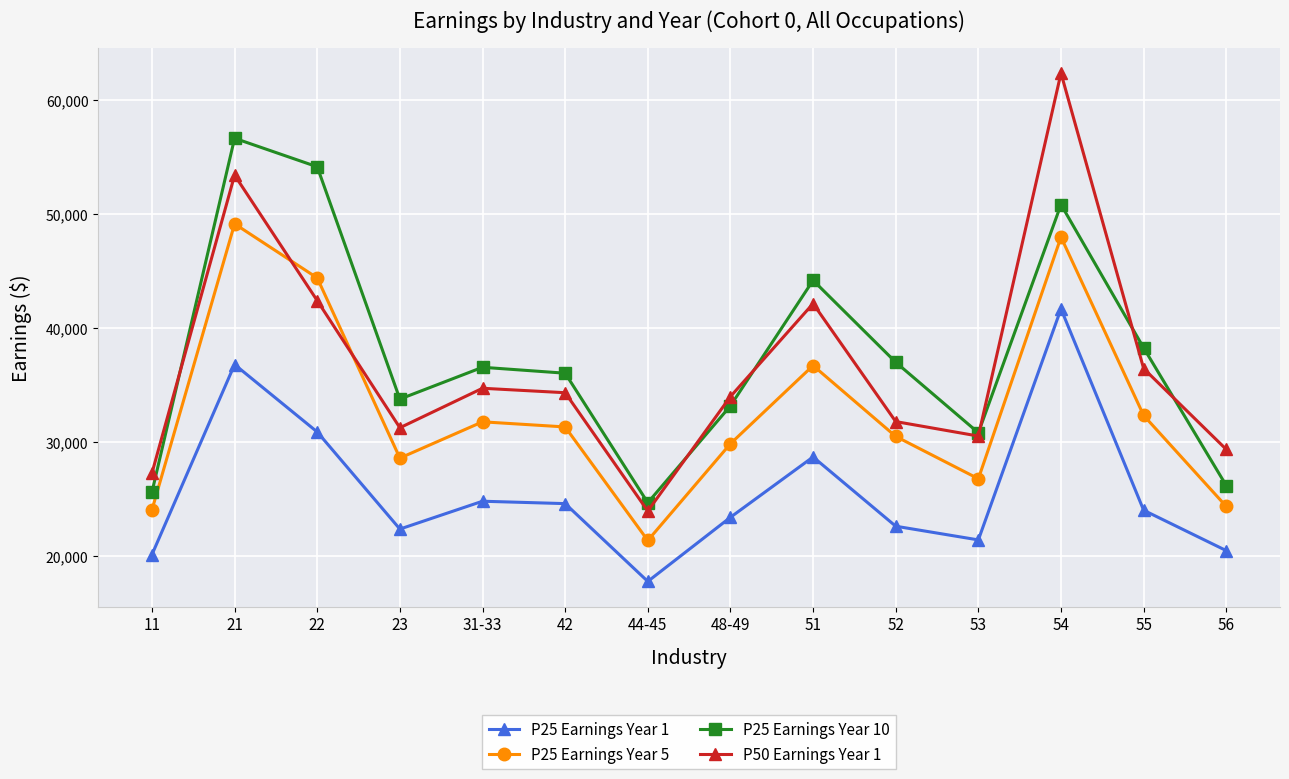

What is the label of the 7th point from the right?

48-49